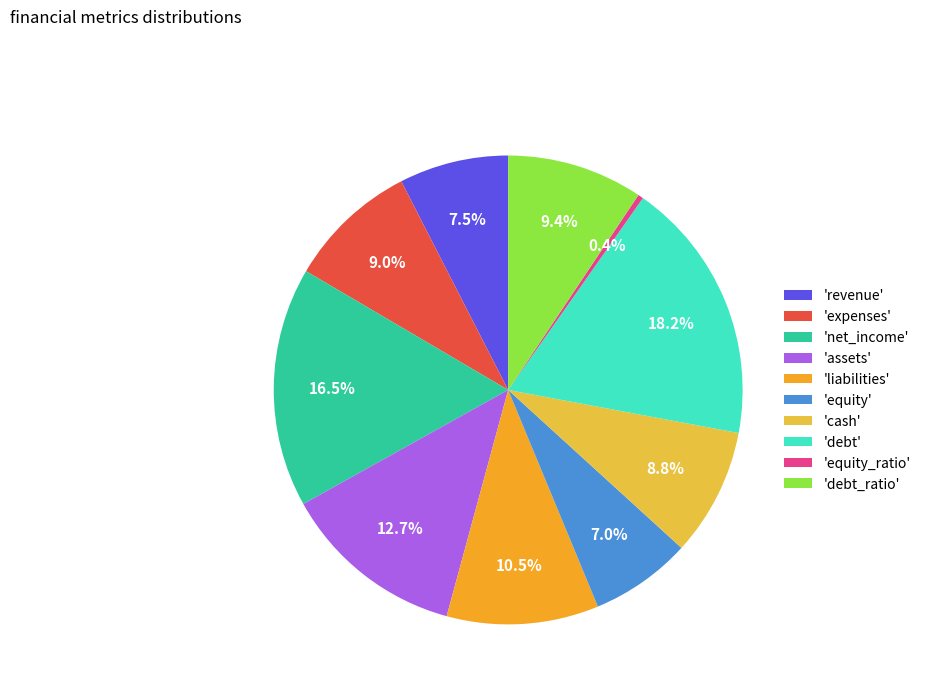

What is the largest slice in the pie chart?

'debt'